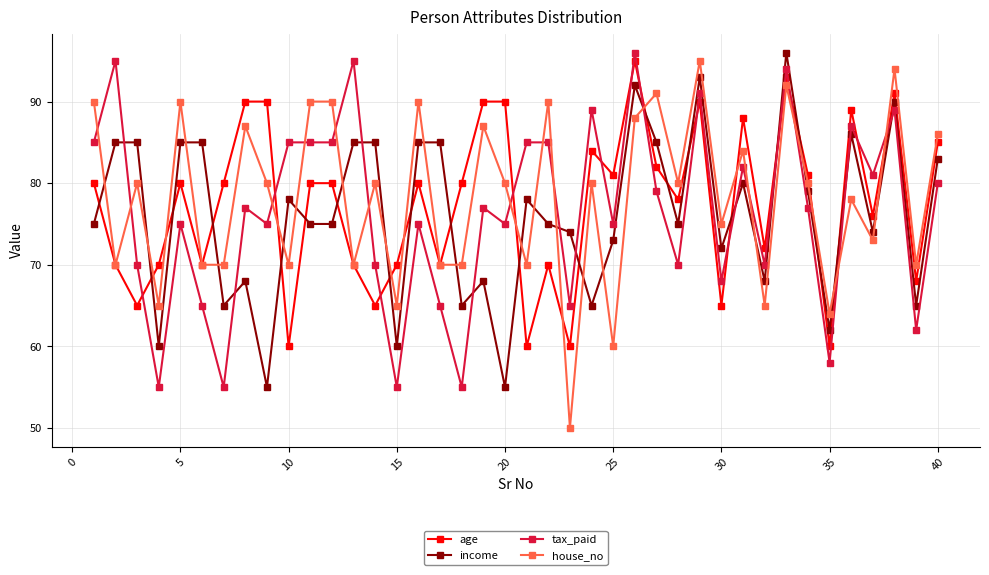

What is the difference between the maximum and second lowest values in the age series?

35